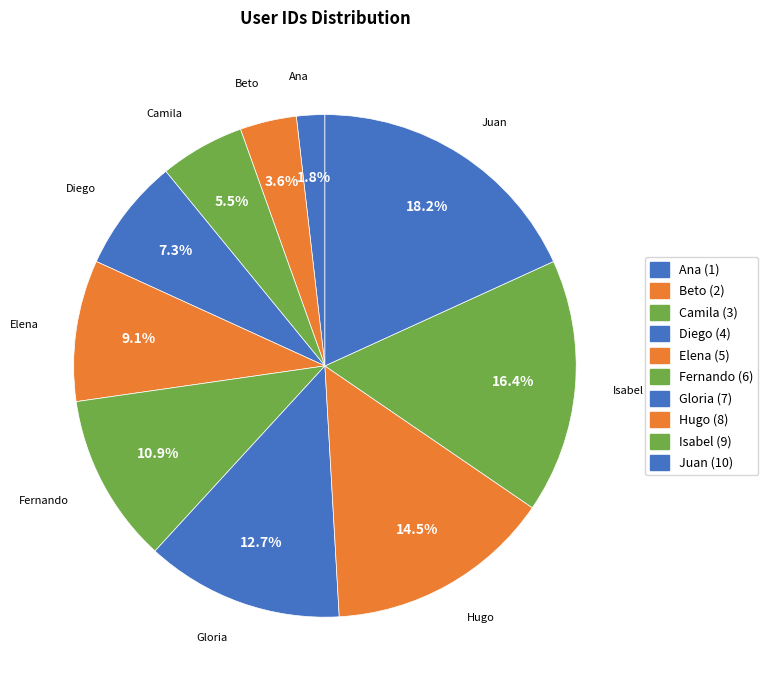

Is the sum of Gloria and Fernando greater than half?

No